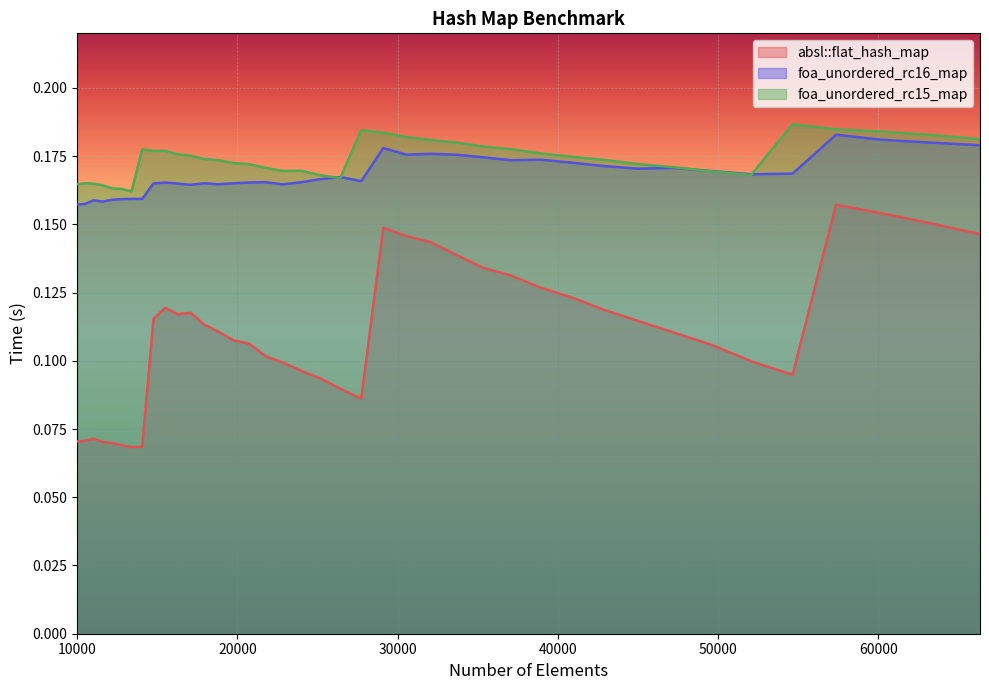

How many foa_unordered_rc16_map values are between 0 and 1?

40